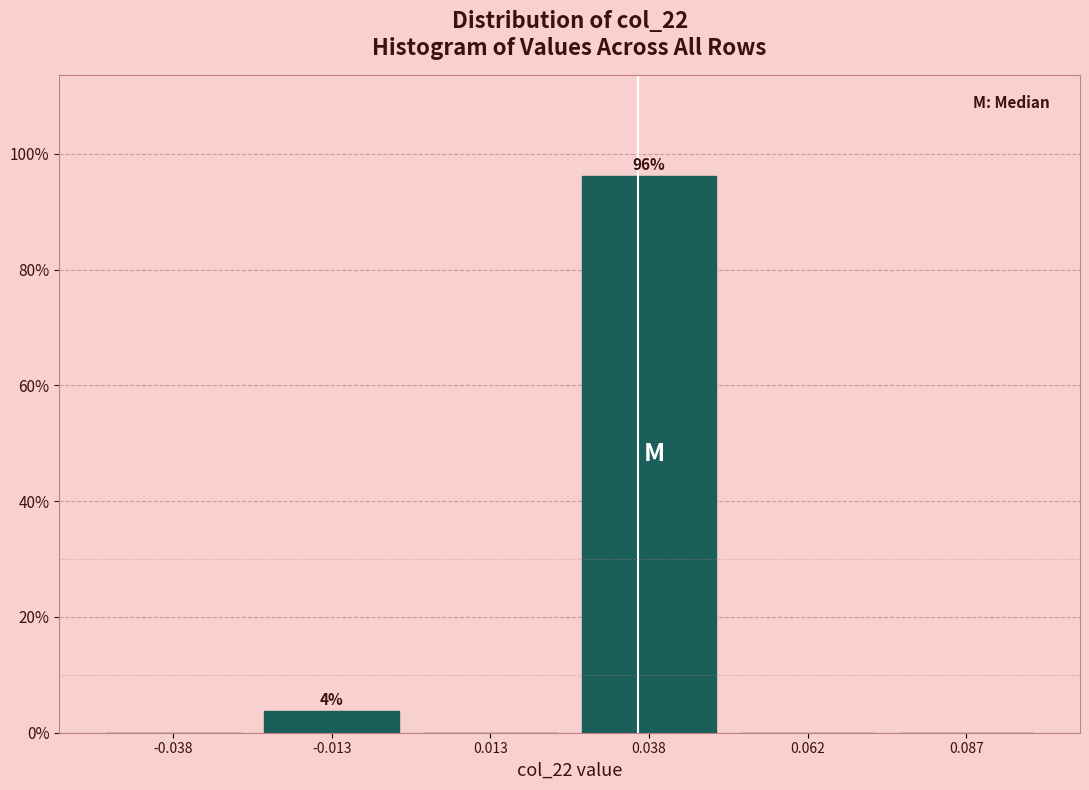

Over which range of the x-axis is the bar tallest?

0.025 to 0.050